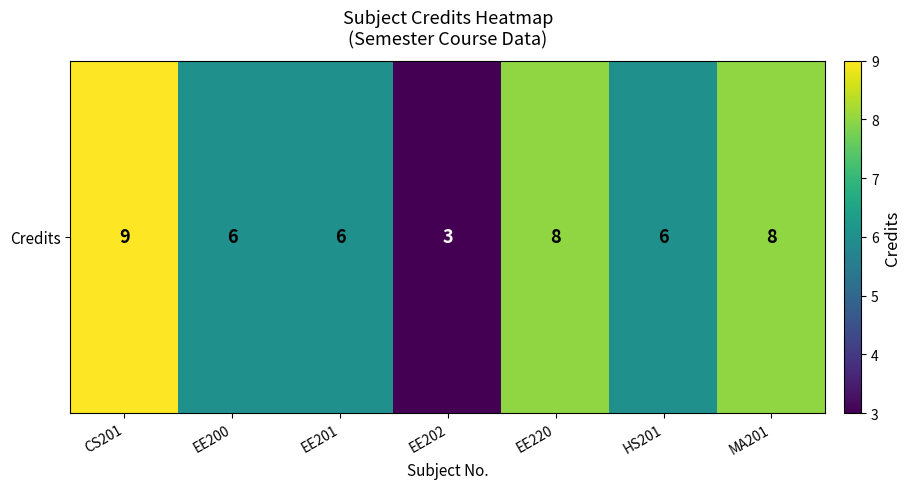

What is the average value?

7